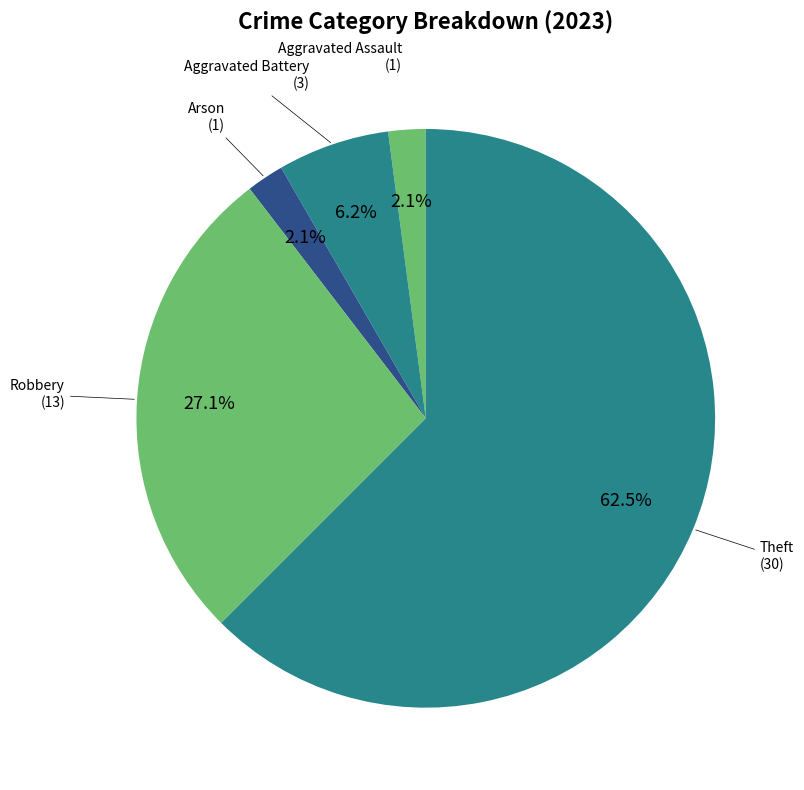

How many segments does this pie chart have?

5